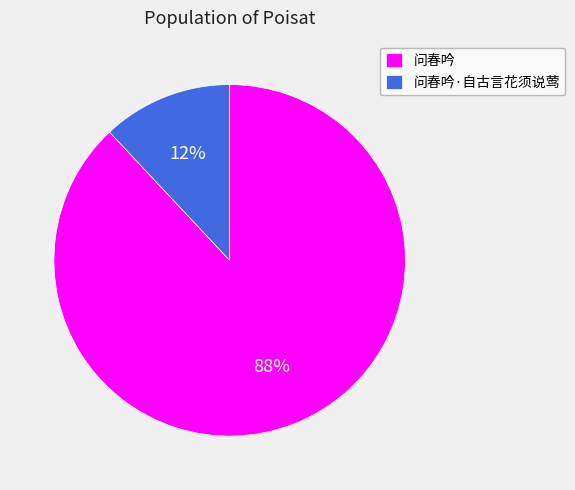

To the nearest percent, what is the average slice percentage?

50%